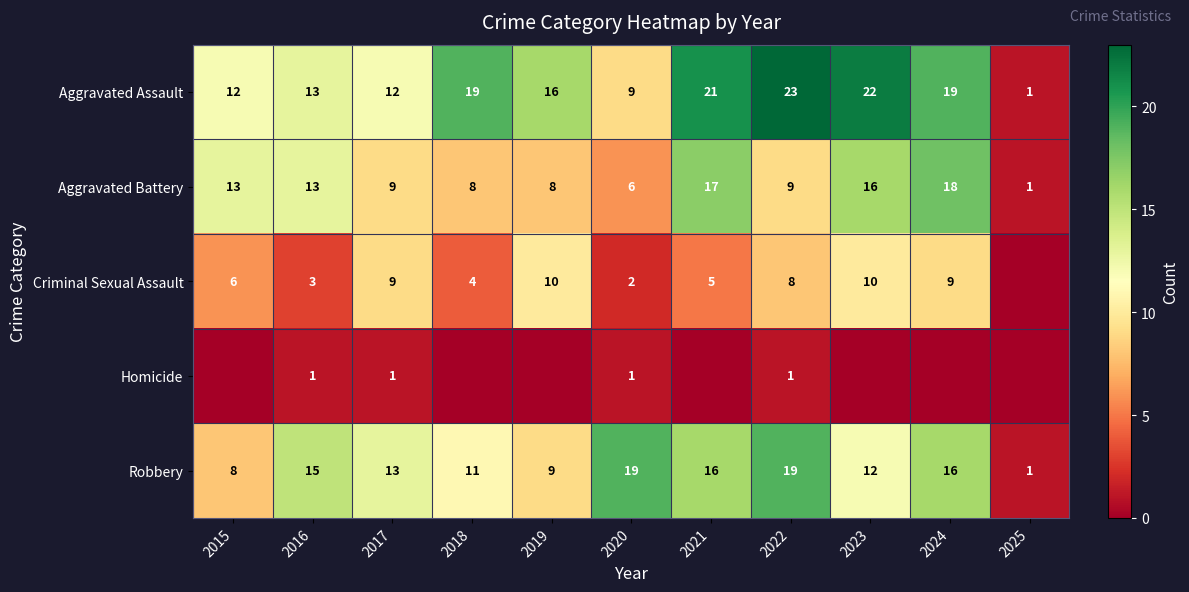

What is the difference between the second highest and second lowest values in the Aggravated Battery series?

11